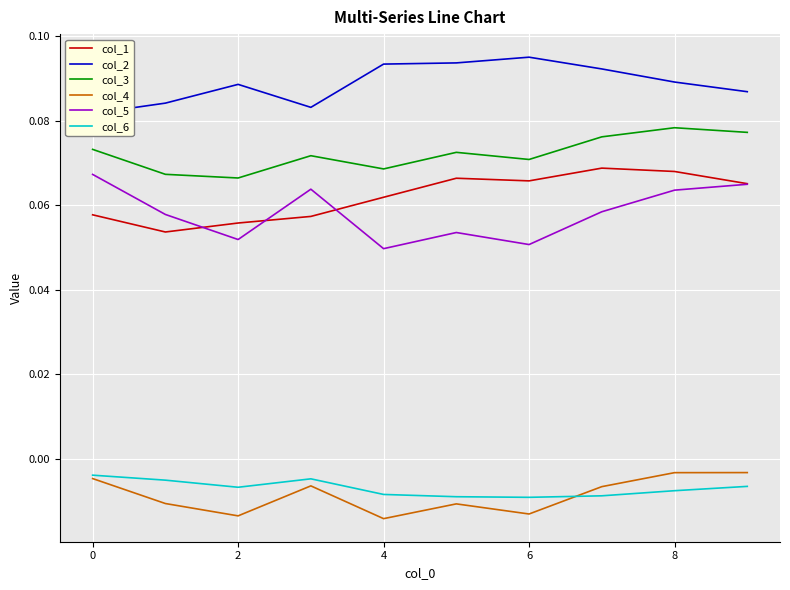

What is the maximum value shown in the chart?

0.1